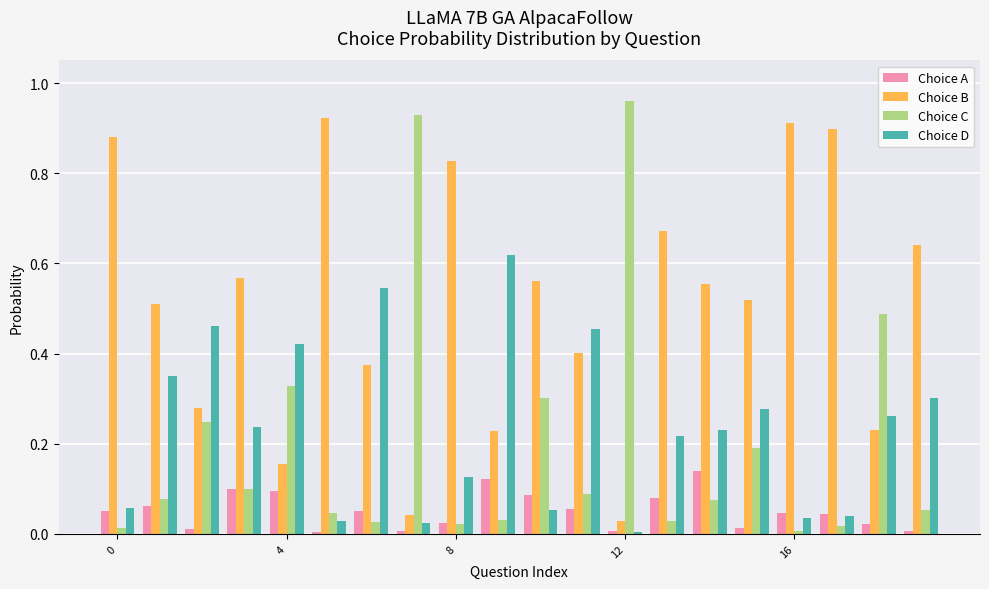

What is the sum of all Choice B values?

10.2